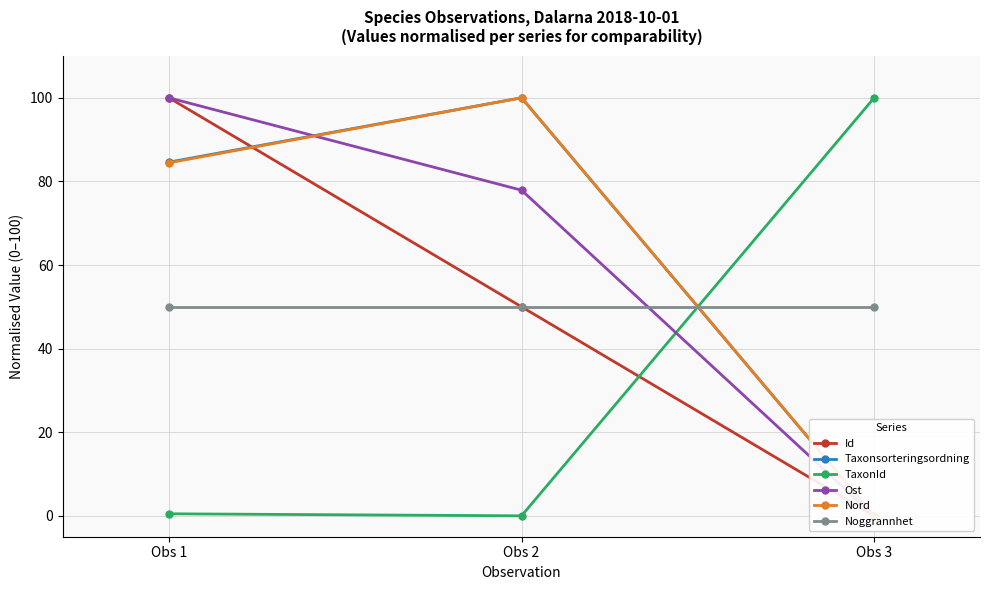

What is the difference between the highest and lowest values at Obs 3?

100.0